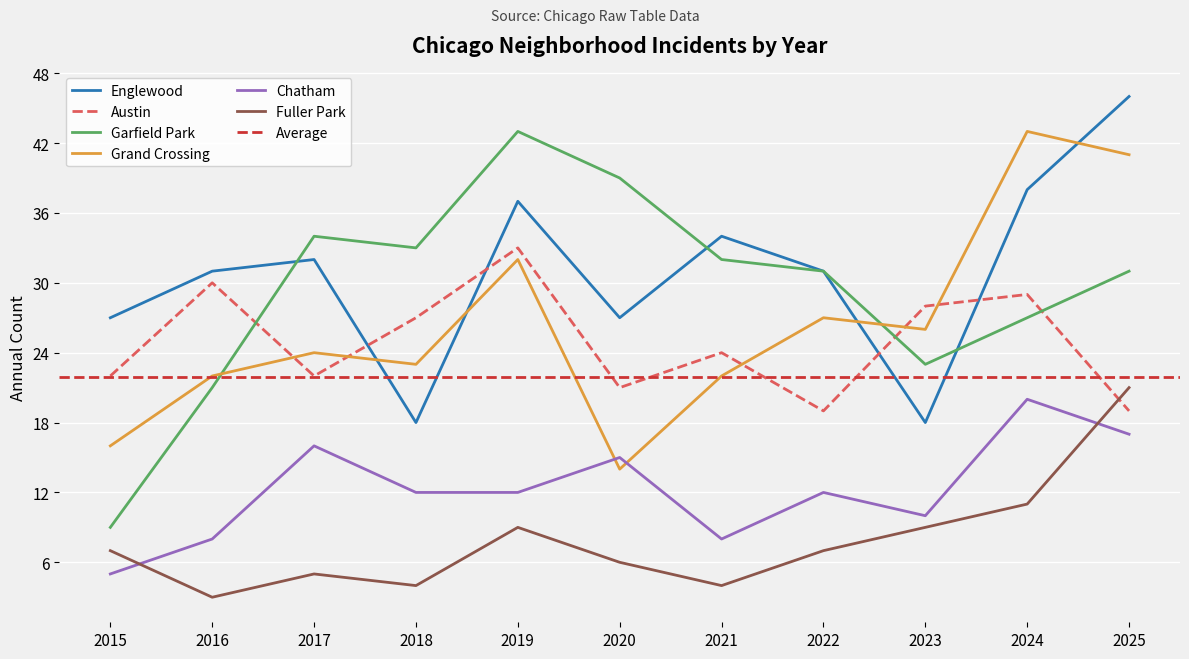

At which category does Grand Crossing reach its first local valley?

2018